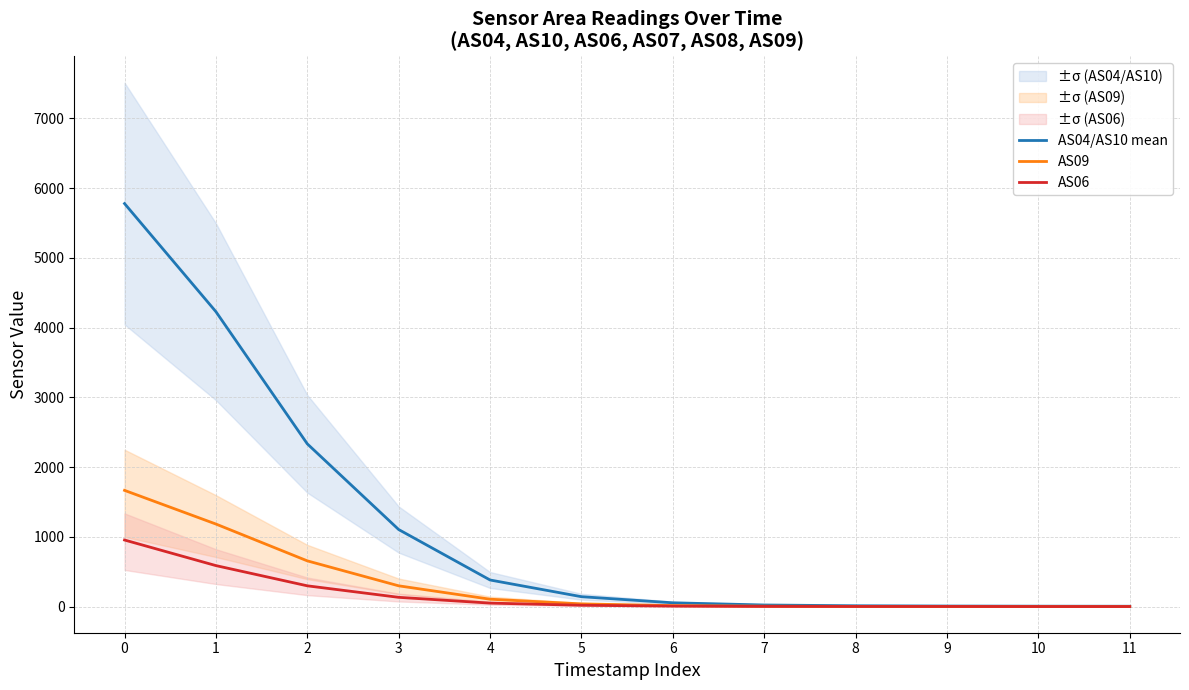

What is the value of the AS09 point at the 1st from the left?

1666.0